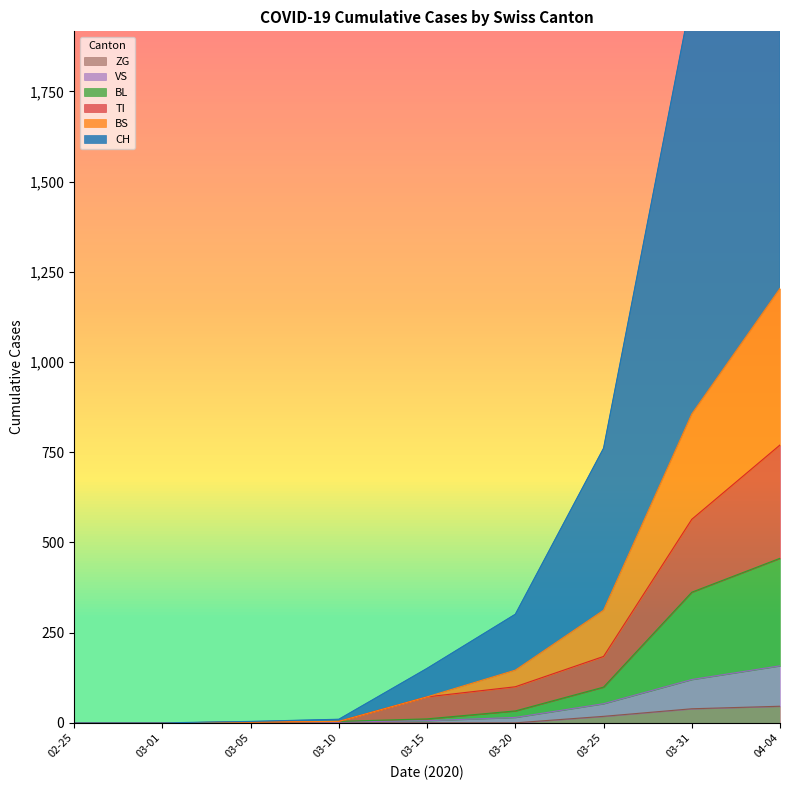

Which series has the largest total across all categories?

CH